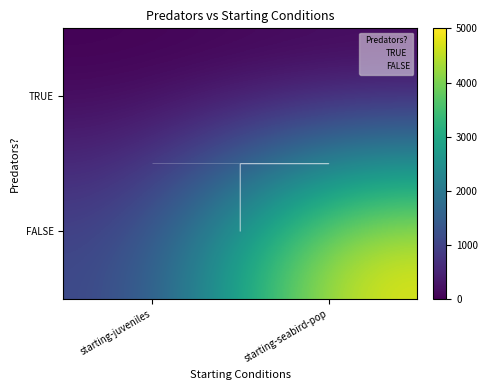

At which category is the sum across all series the highest?

starting-seabird-pop